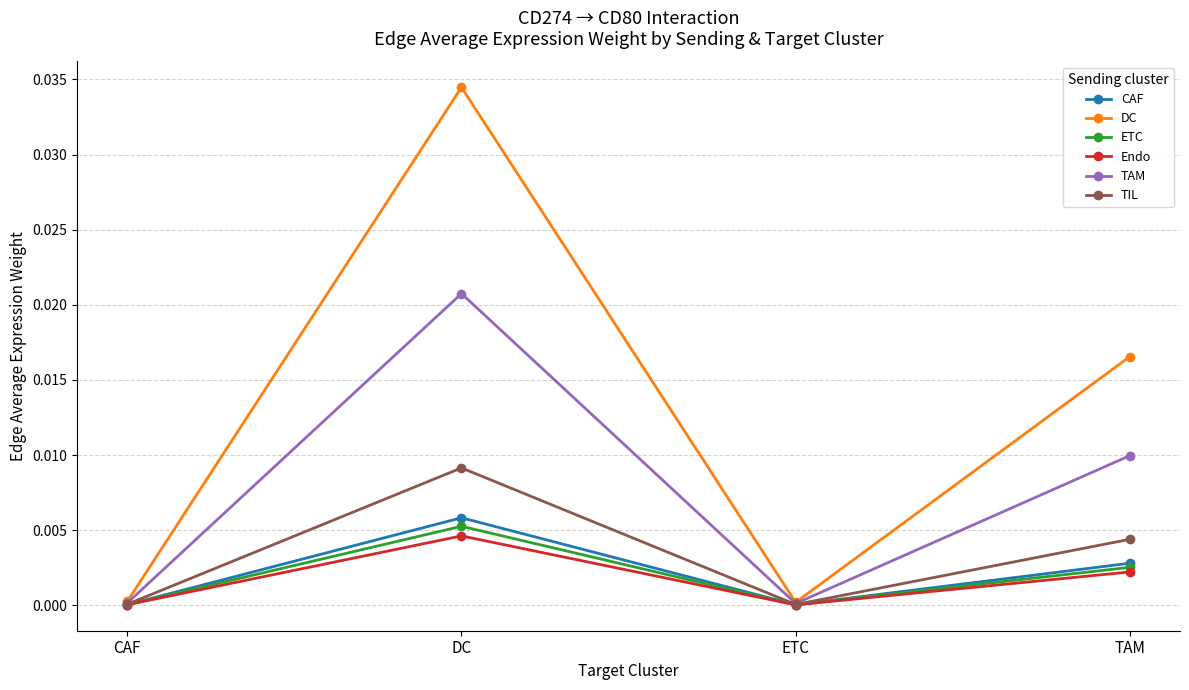

Which series has the largest total across all categories?

DC